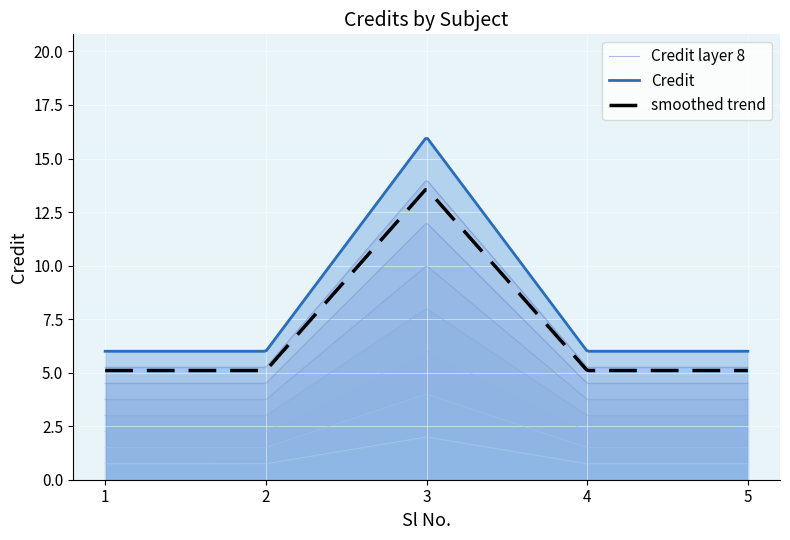

Which label corresponds to the smallest value in the chart?

1